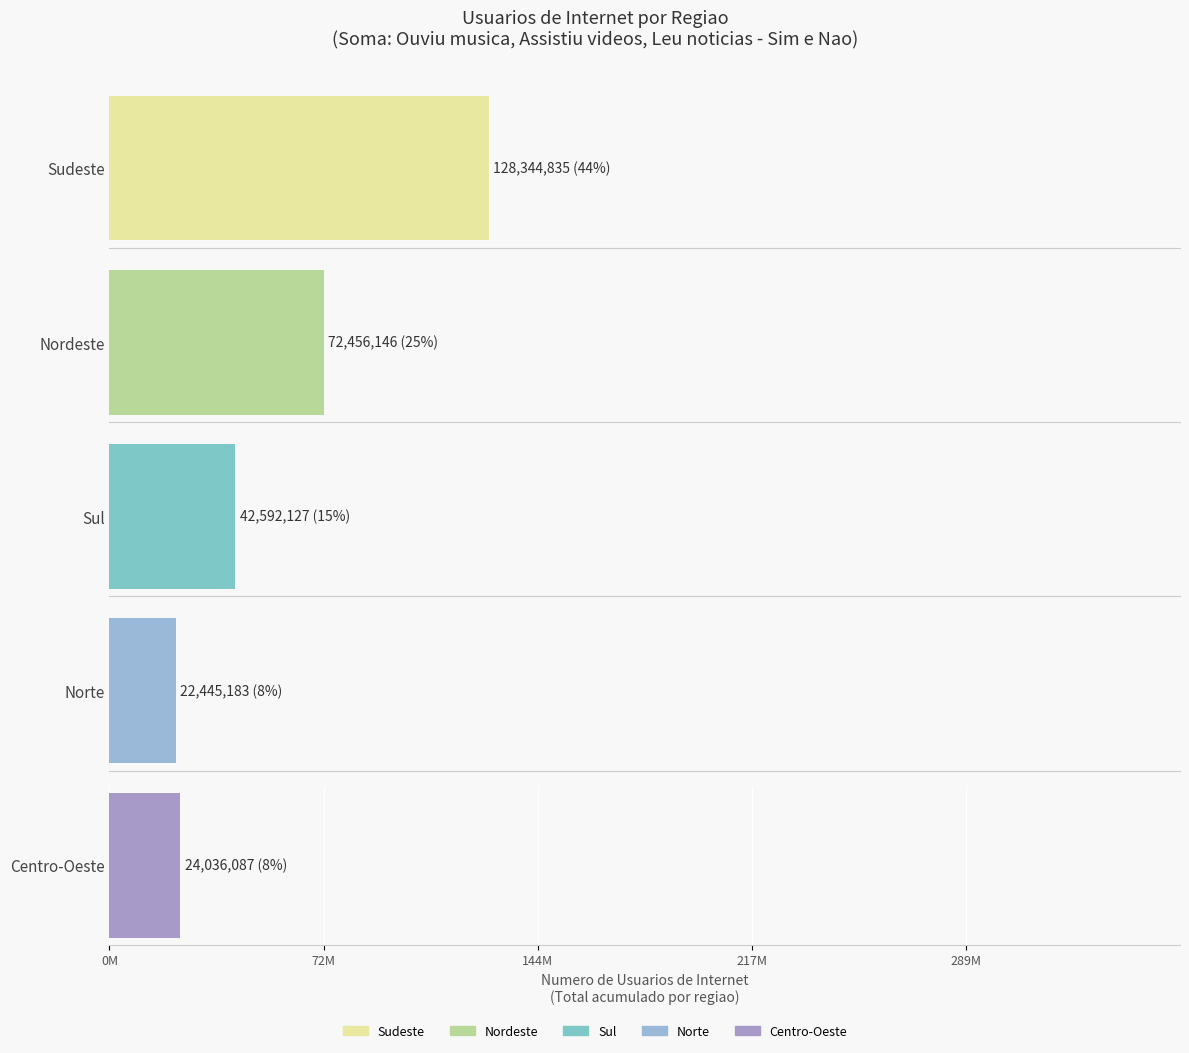

What position from the left is Centro-Oeste?

5